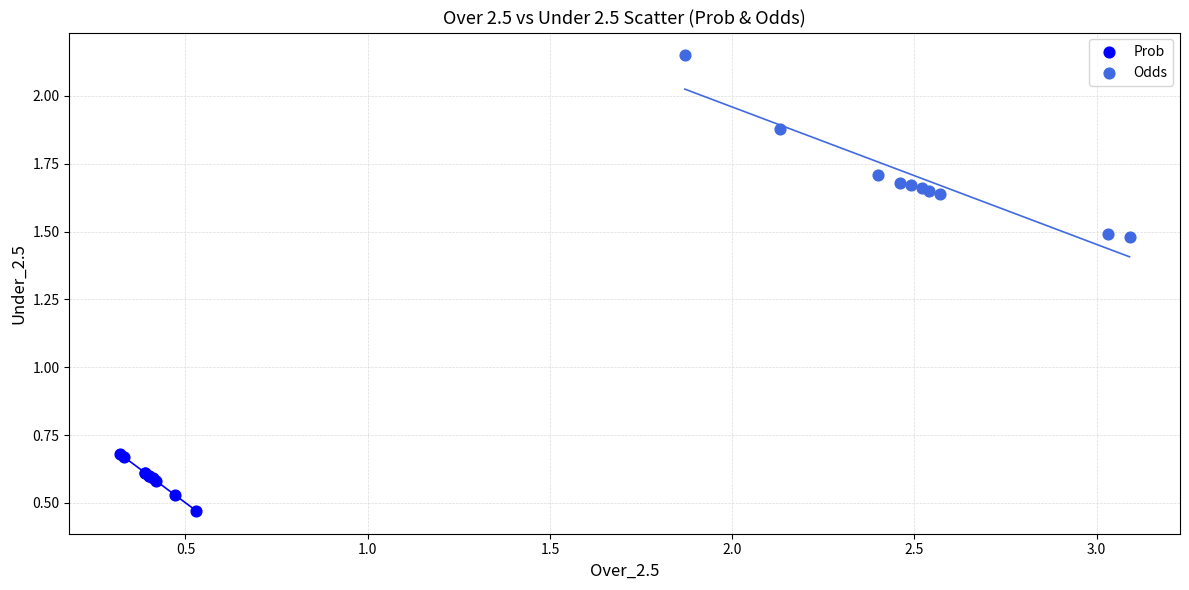

Which series has the widest spread of Y values?

Odds